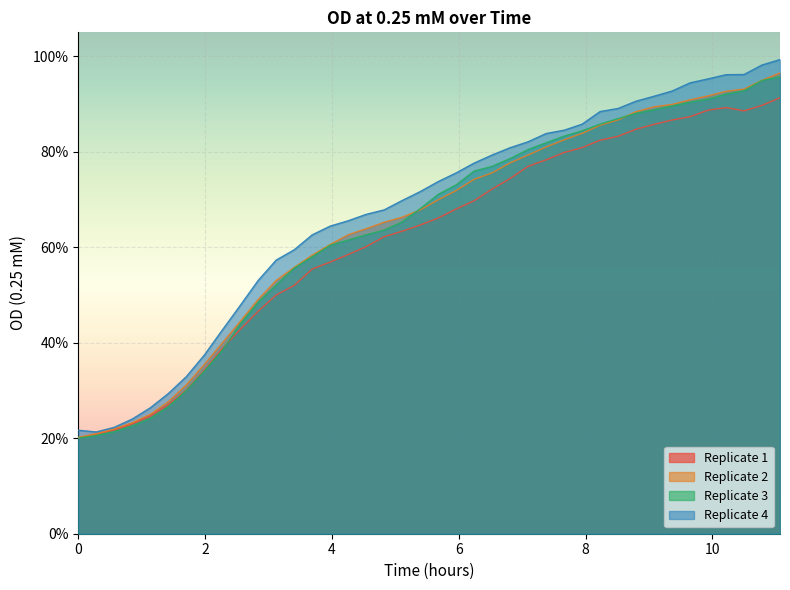

True or false: Replicate 4 has more than 2 points higher than both neighbors.

False